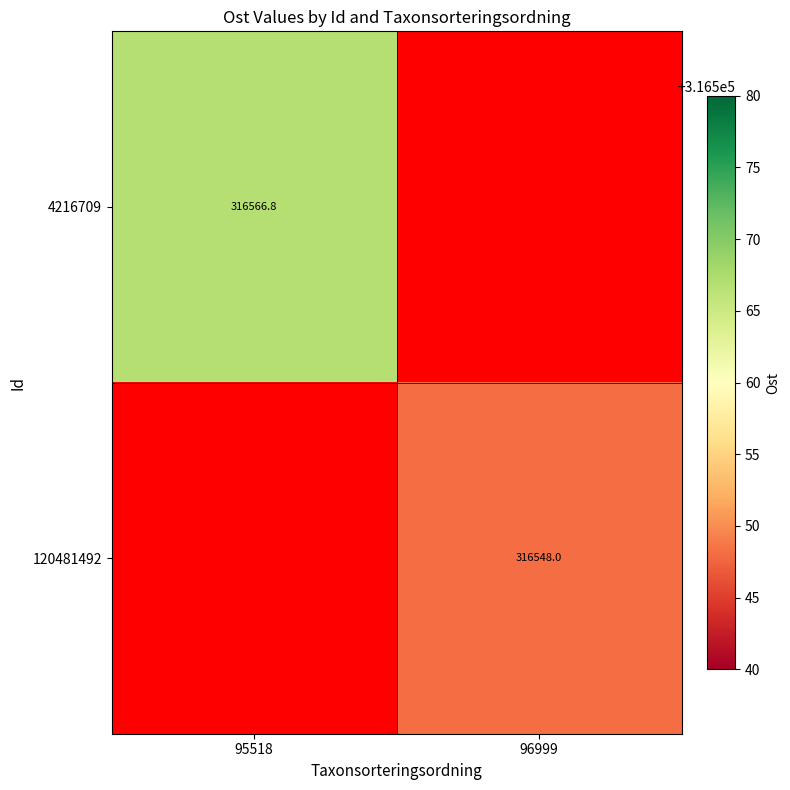

Which category has the highest value in the 120481492 series?

96999